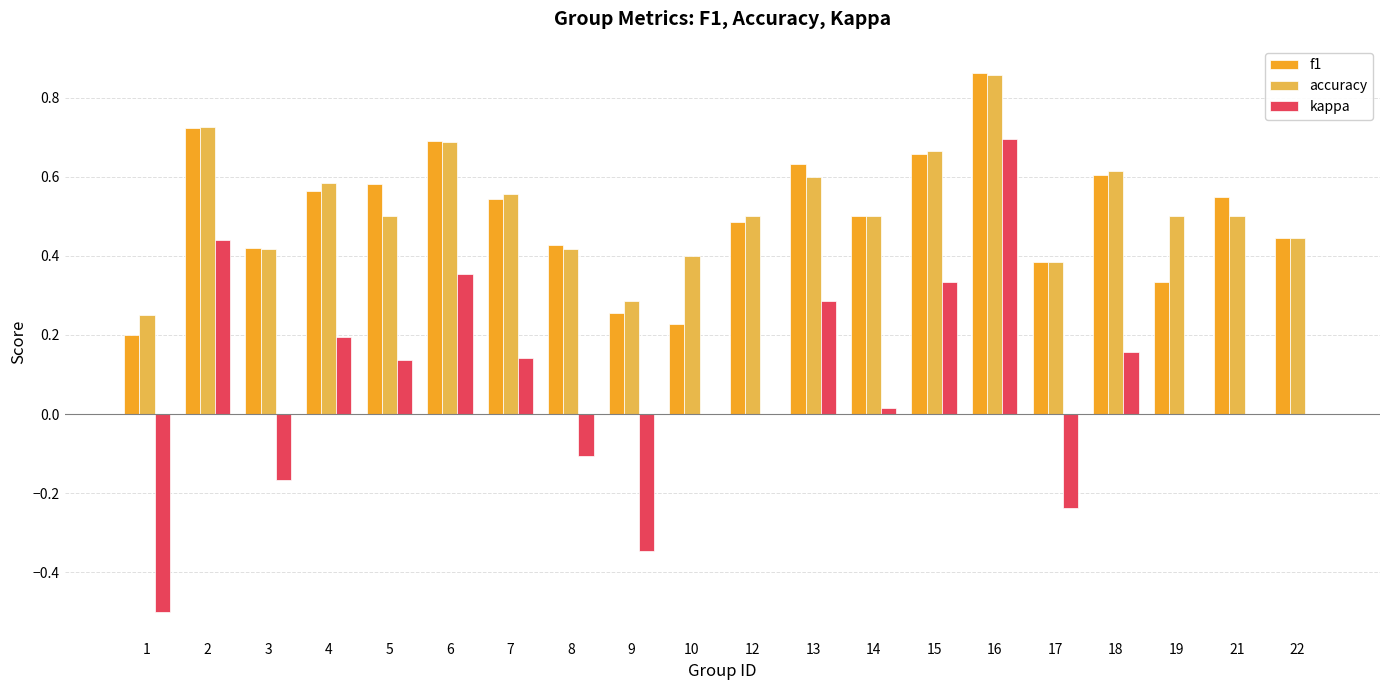

Is it true that accuracy equals 0.6 at 3?

False